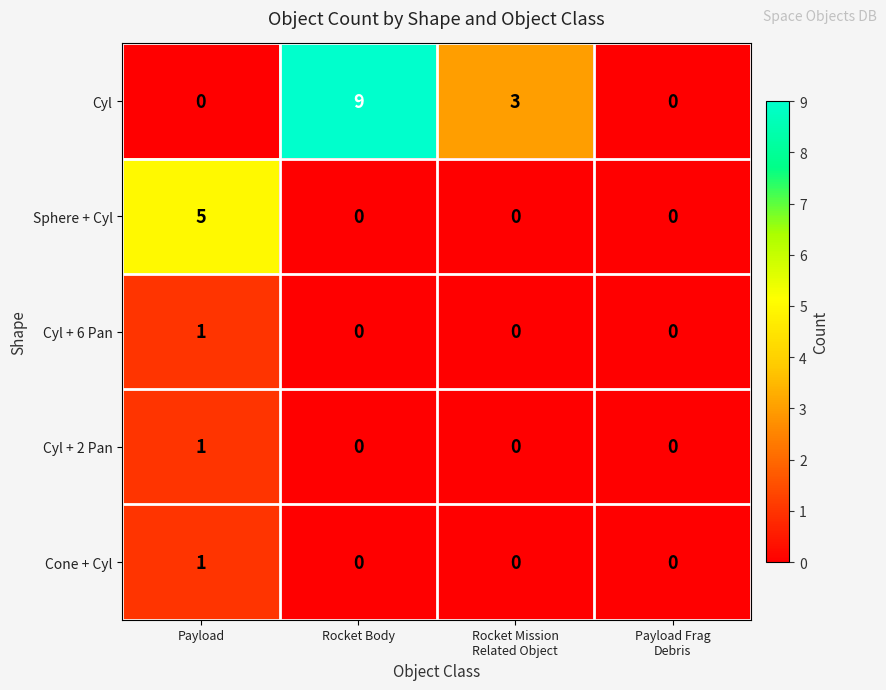

Between Payload and Rocket Mission
Related Object, which series saw the biggest shift?

Sphere + Cyl